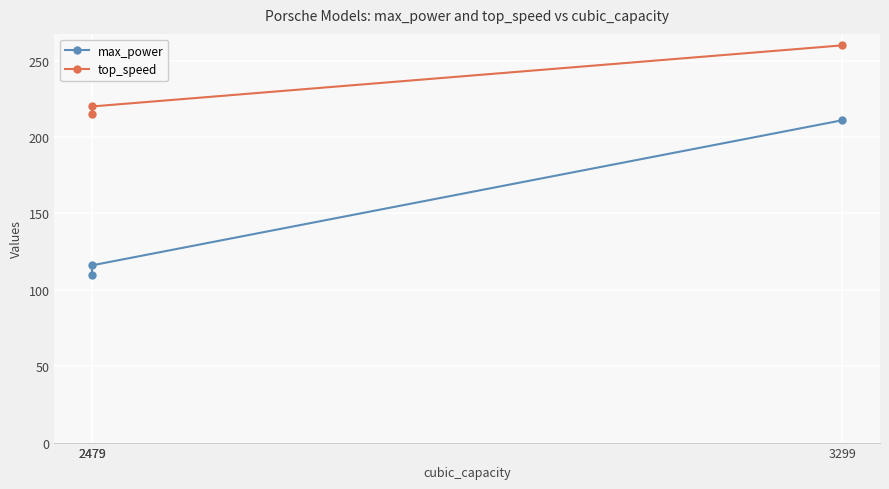

Where does the top_speed series first go above 220?

3299